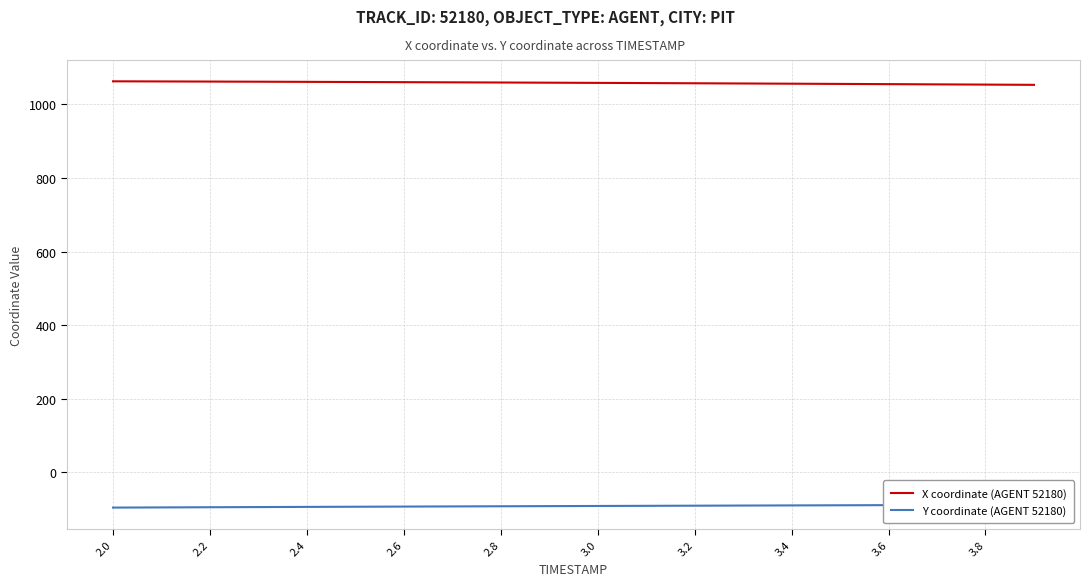

True or false: X coordinate (AGENT 52180) has more than 1 points higher than both neighbors.

False